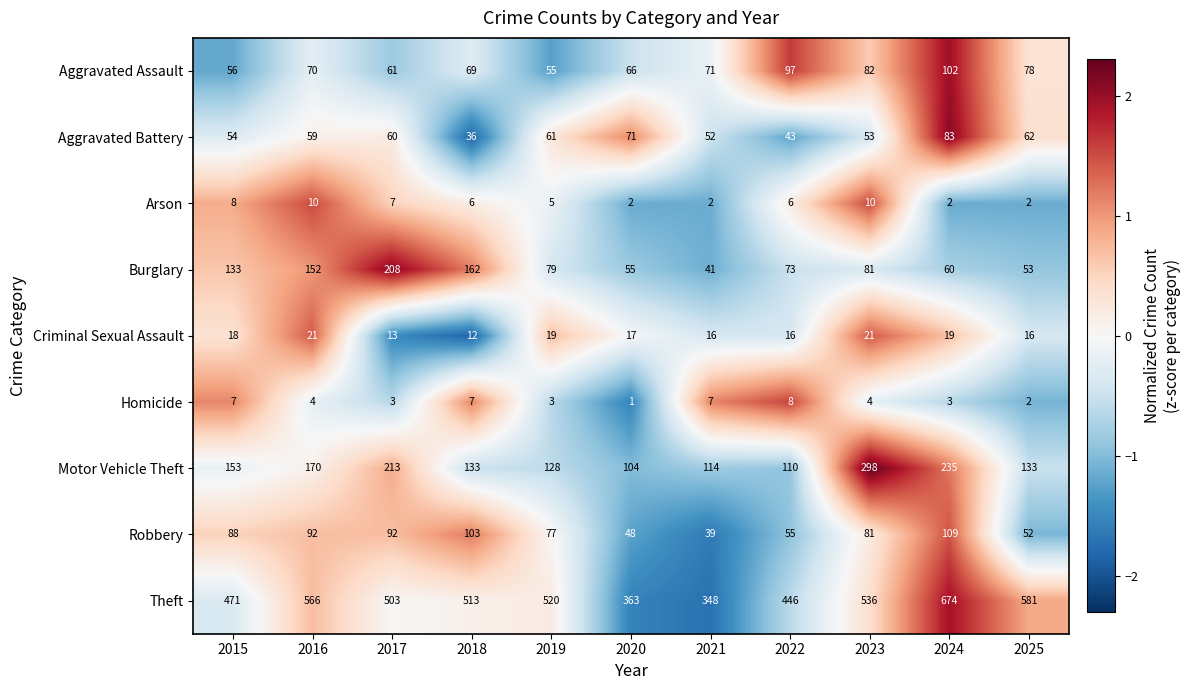

True or false: Theft has a value of 503 at 2017.

True